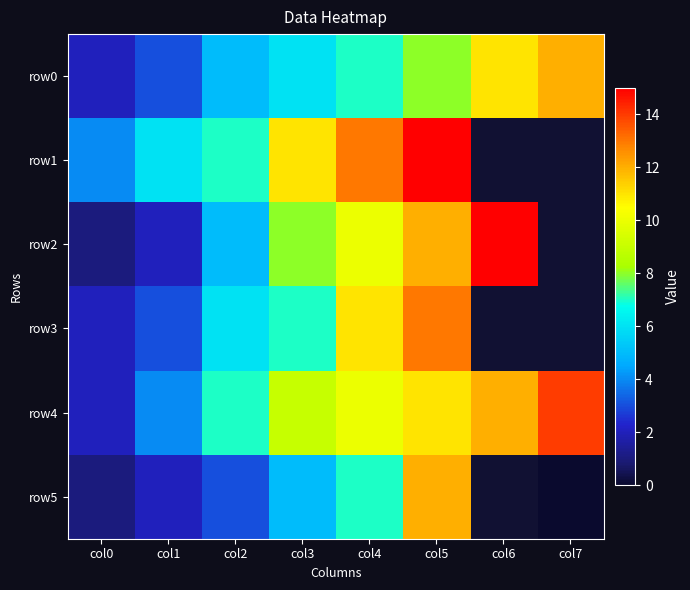

Is the value of row2 at col2 greater than the value of row0 at col7?

No